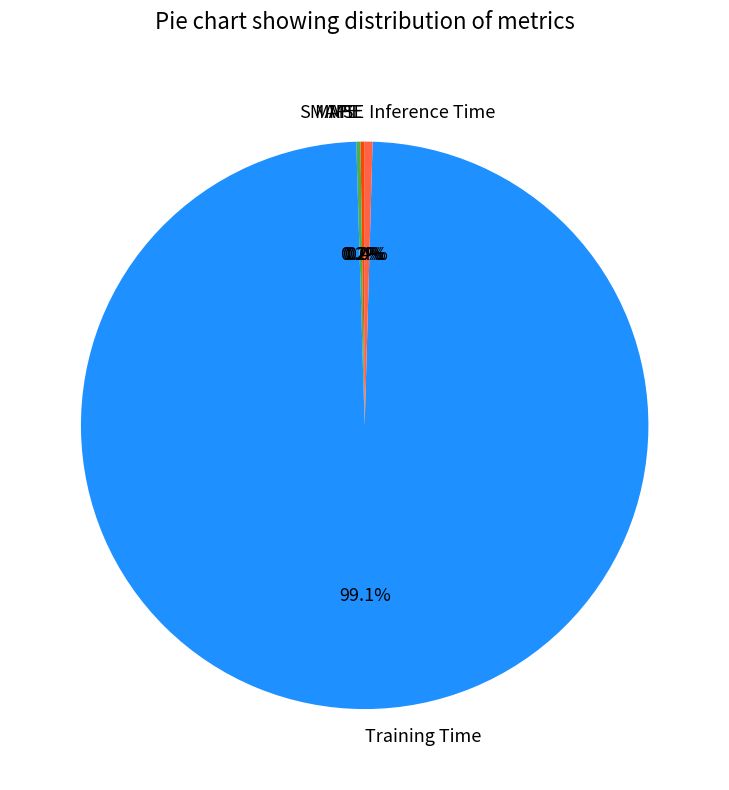

To the nearest percent, what is the combined percentage of Inference Time and Training Time?

100%